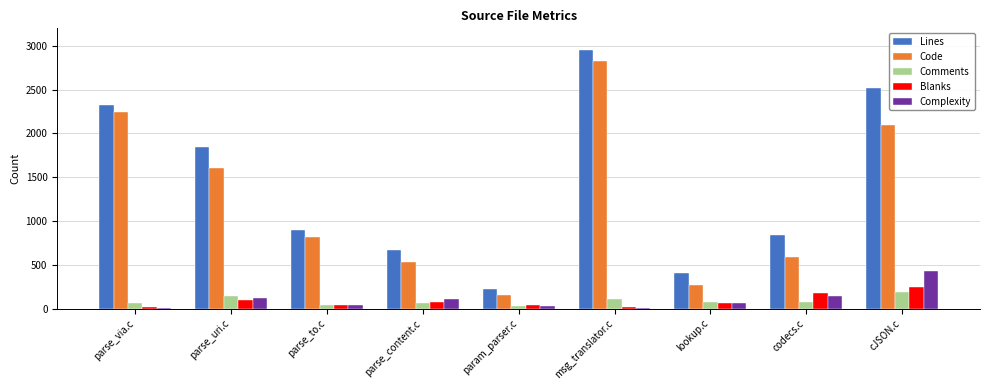

How many groups of bars are there?

9